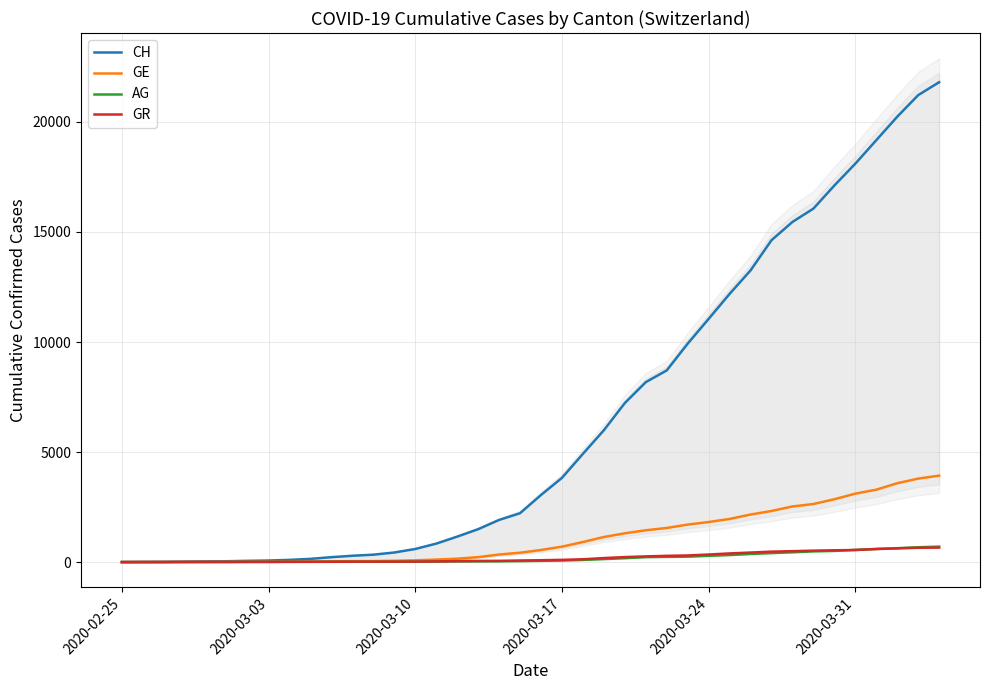

At which label does GR first exceed 84?

2020-03-17